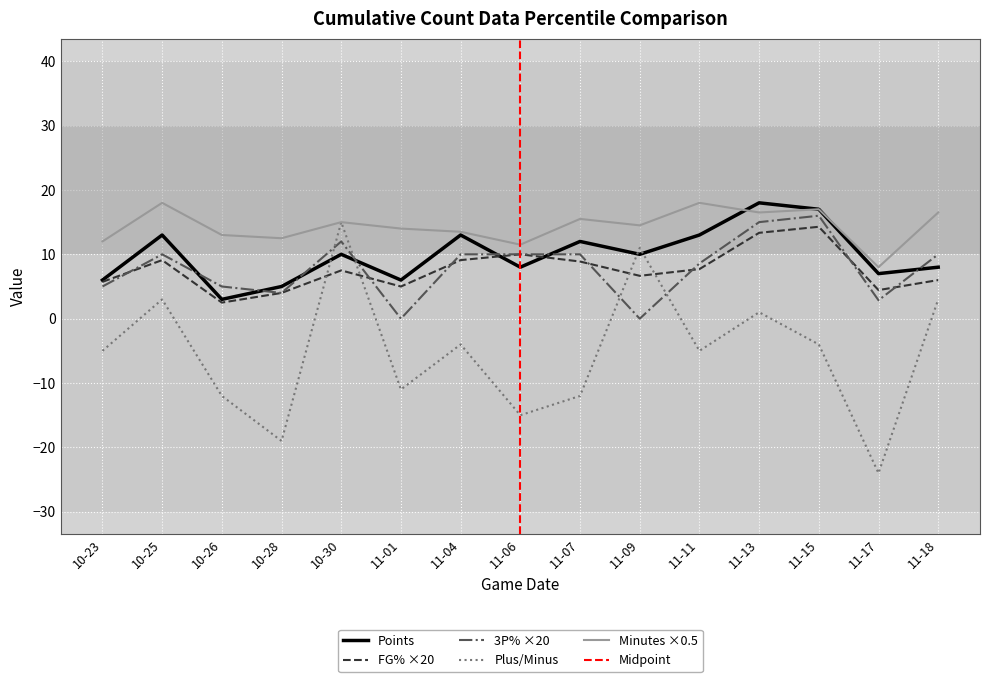

How many values in plus_minus are above zero?

5